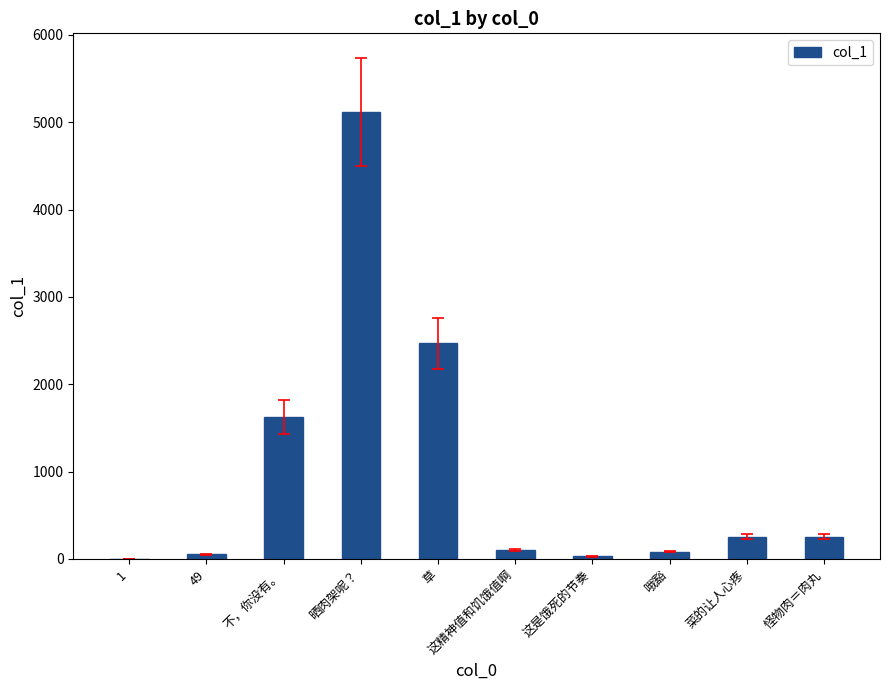

What is the greatest value displayed?

5117.1